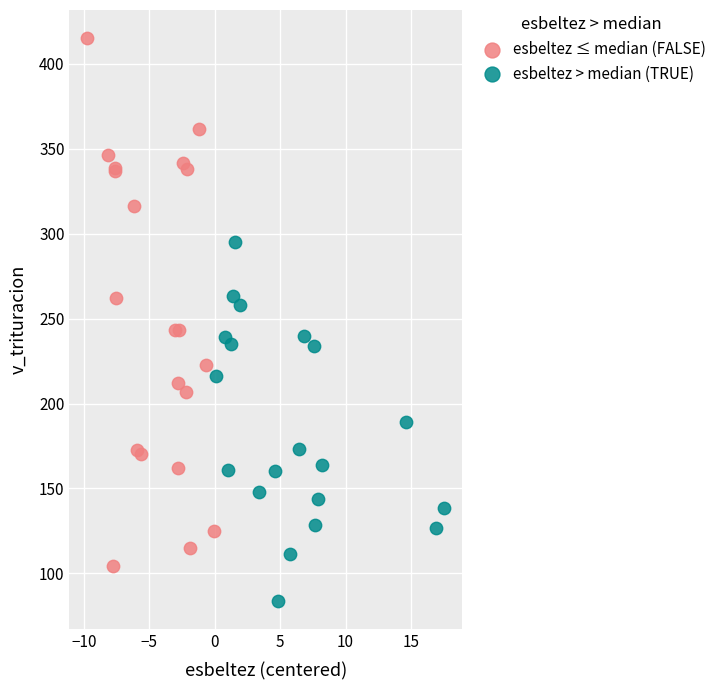

What are all the series names shown in the legend?

esbeltez ≤ median (FALSE), esbeltez > median (TRUE)